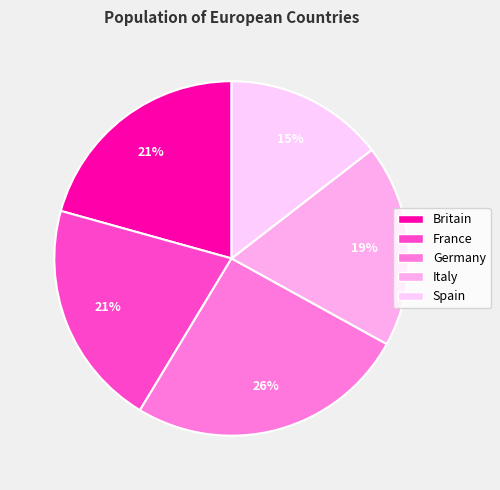

To the nearest percent, what is the difference between the Italy and Spain slice percentages?

4%